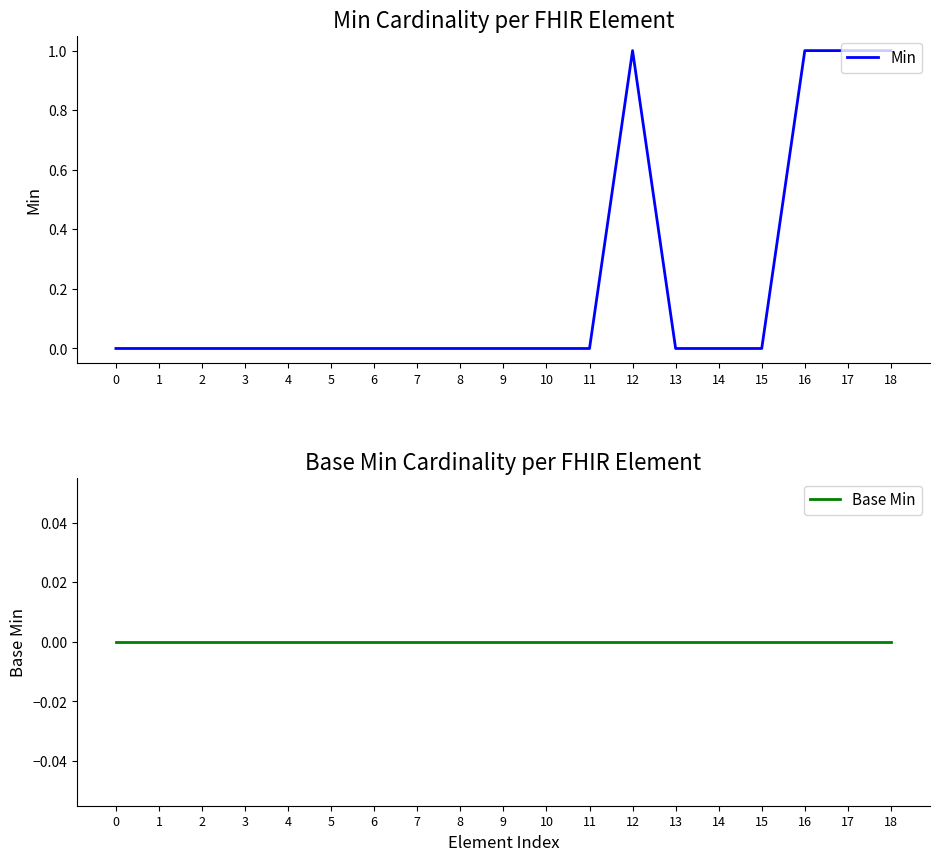

At which label does Min reach its peak?

12